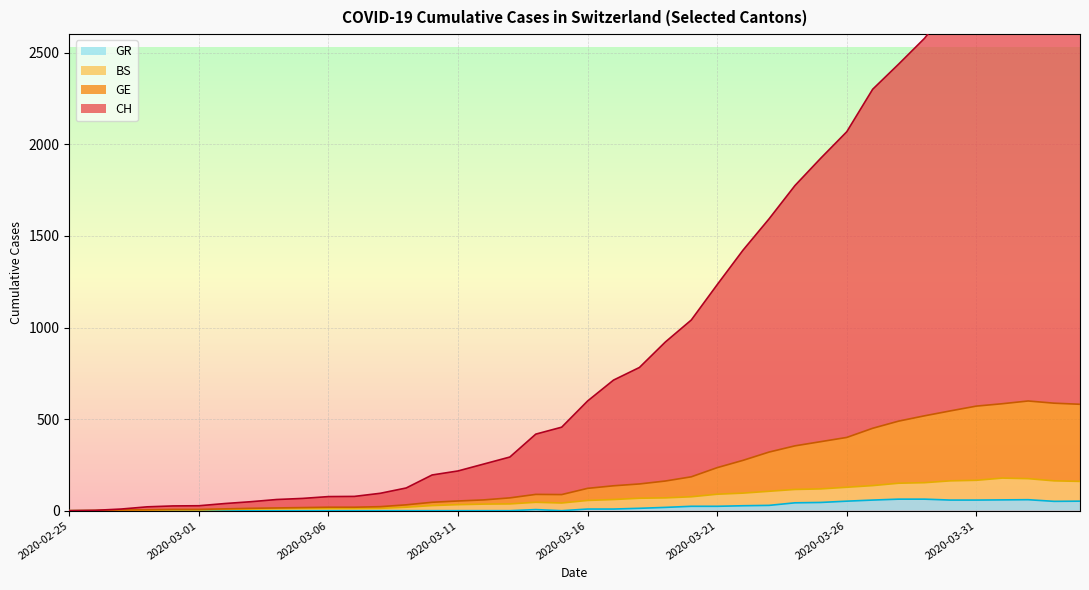

Which label corresponds to the largest value in the chart?

2020-04-02